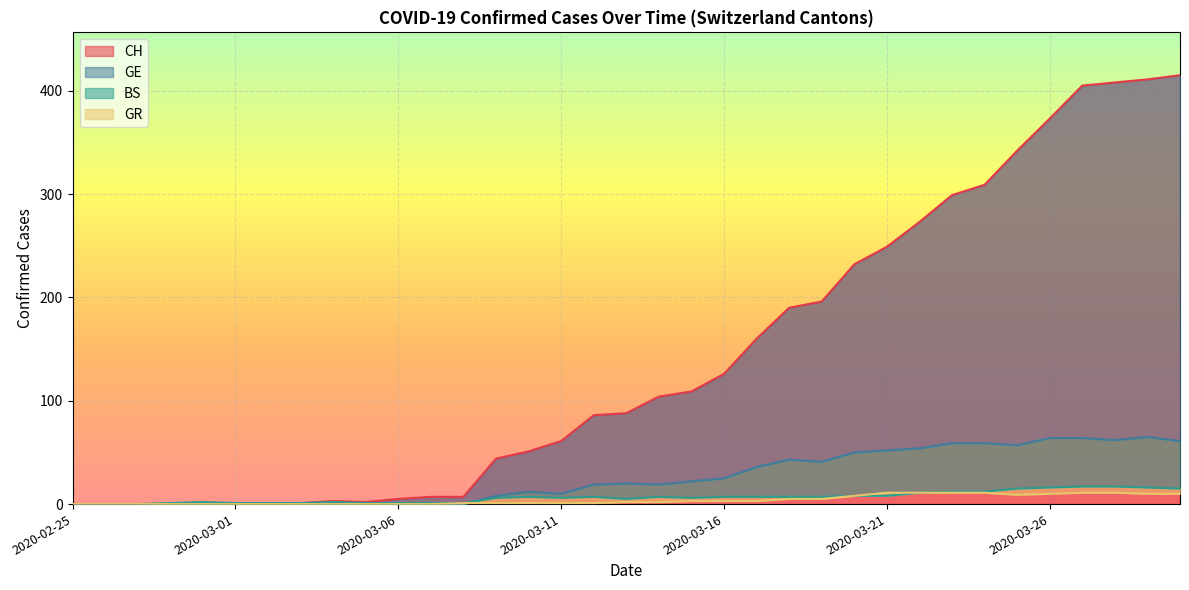

At which label does BS reach its peak?

2020-03-27